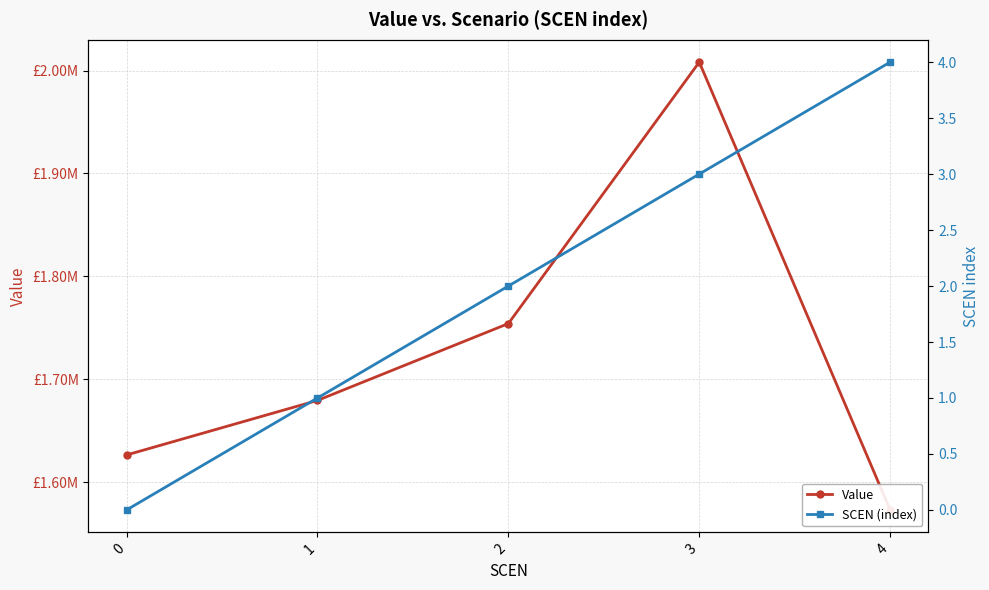

True or false: Value and SCEN (index) cross at least once.

False